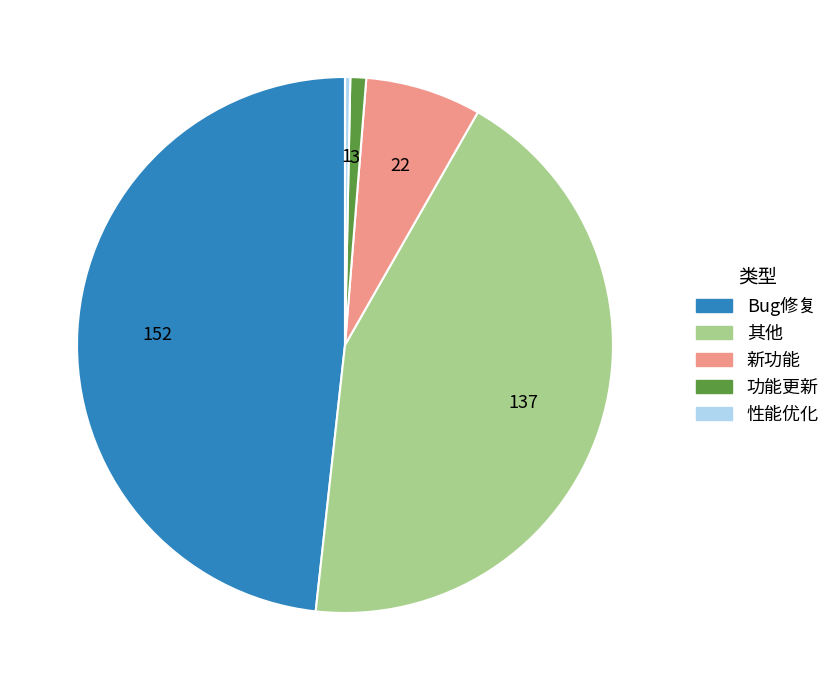

The 其他 slice represents 38% of the pie. True or false?

False